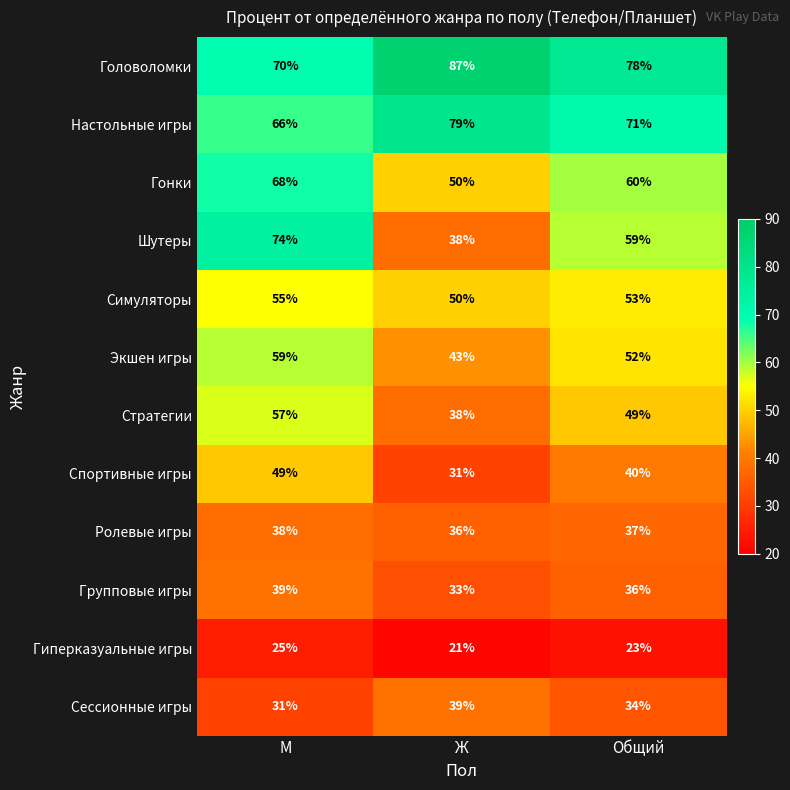

The value of Стратегии at Общий is 14. True or false?

False